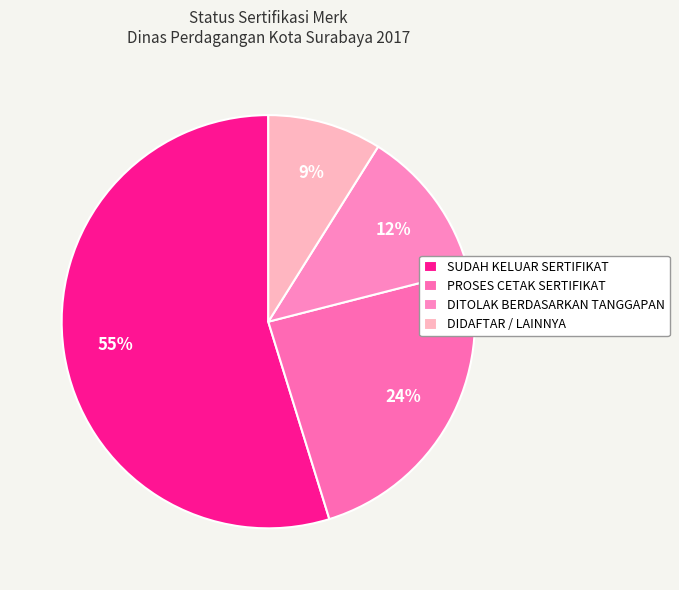

How many segments does this pie chart have?

4